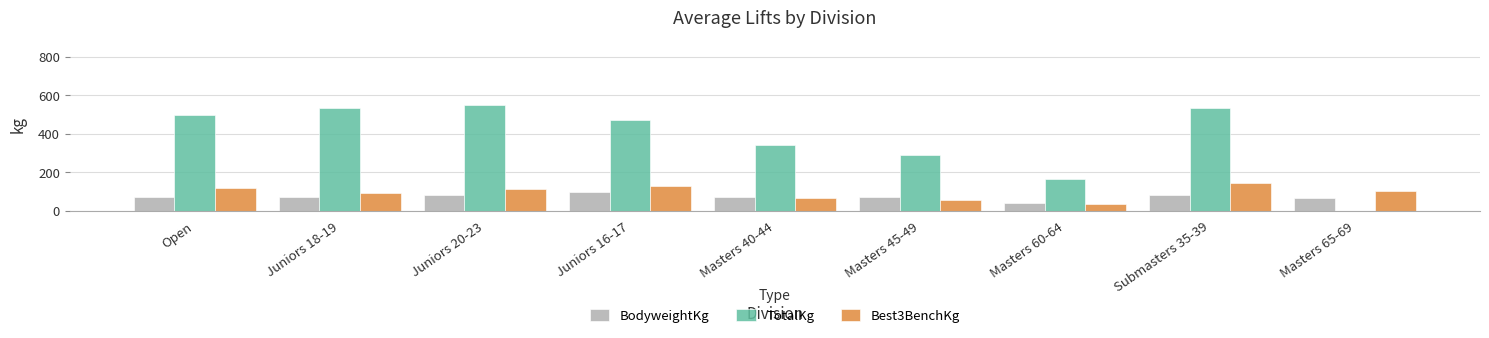

How many series are shown in this chart?

3